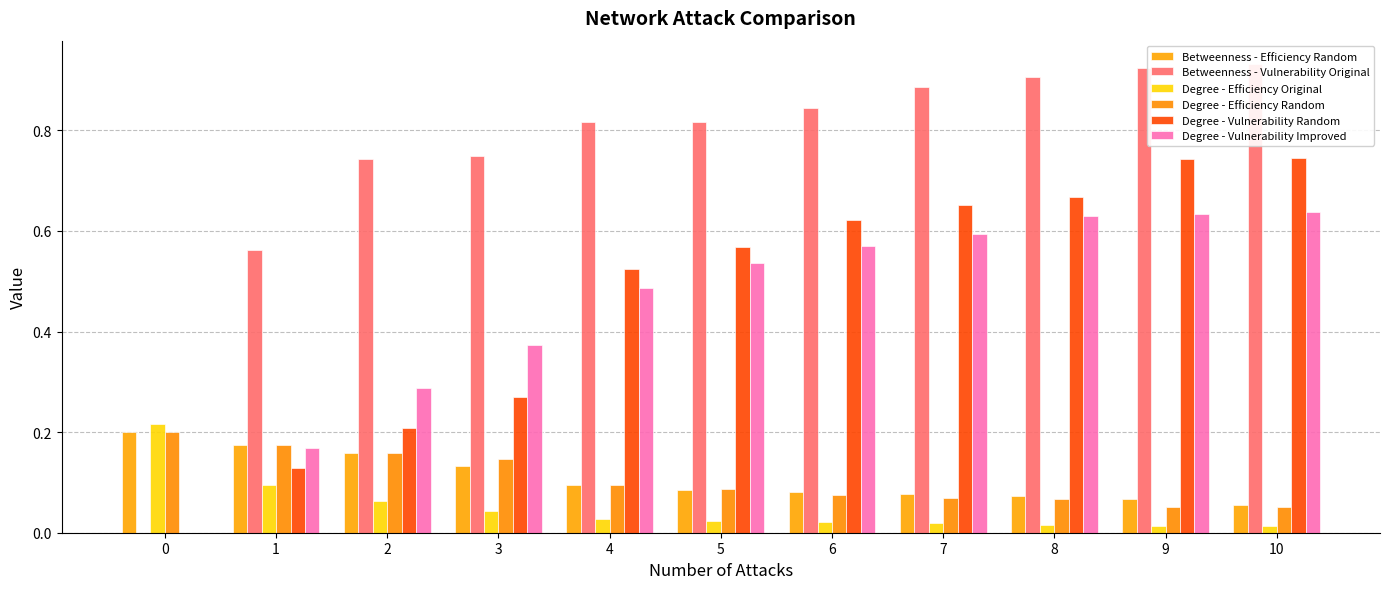

What are all the series names shown in the legend?

Betweenness - Efficiency Random, Betweenness - Vulnerability Original, Degree - Efficiency Original, Degree - Efficiency Random, Degree - Vulnerability Random, Degree - Vulnerability Improved